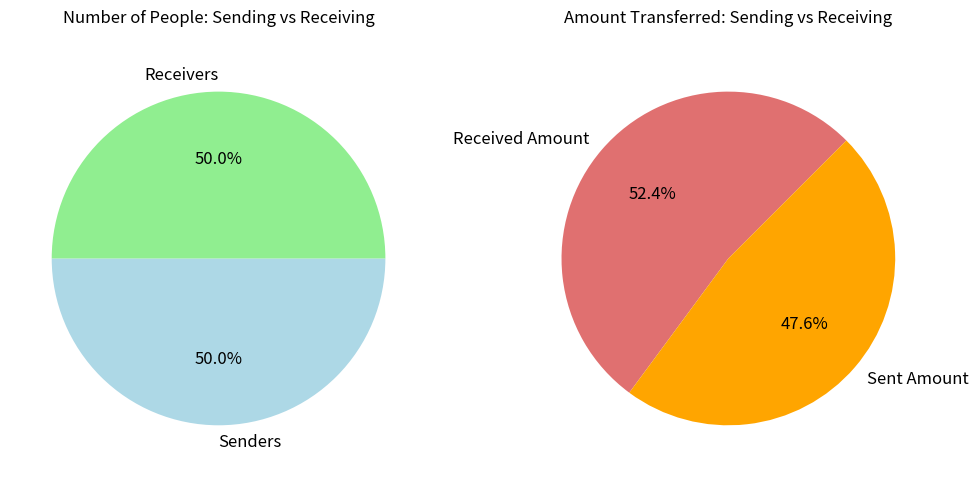

True or false: 3 accounts for 2% of the total.

False